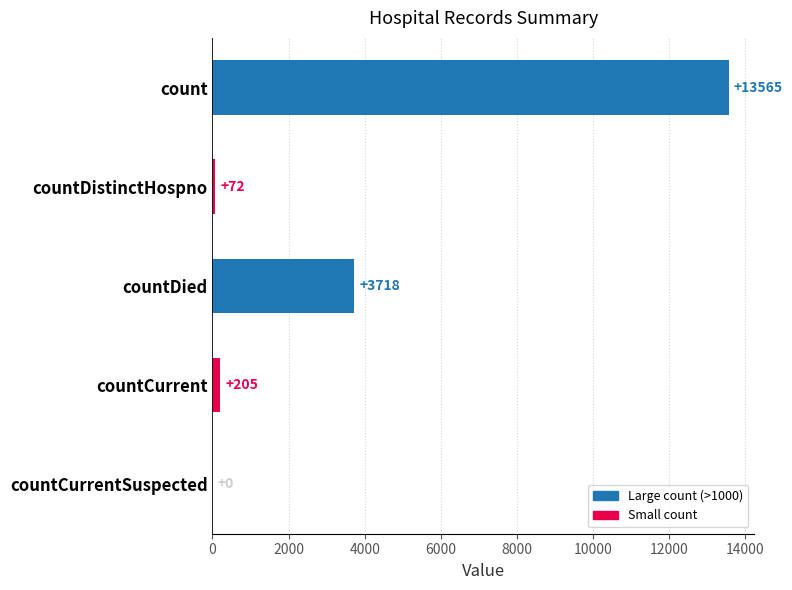

What is the sum of the values at count and countCurrent?

13770